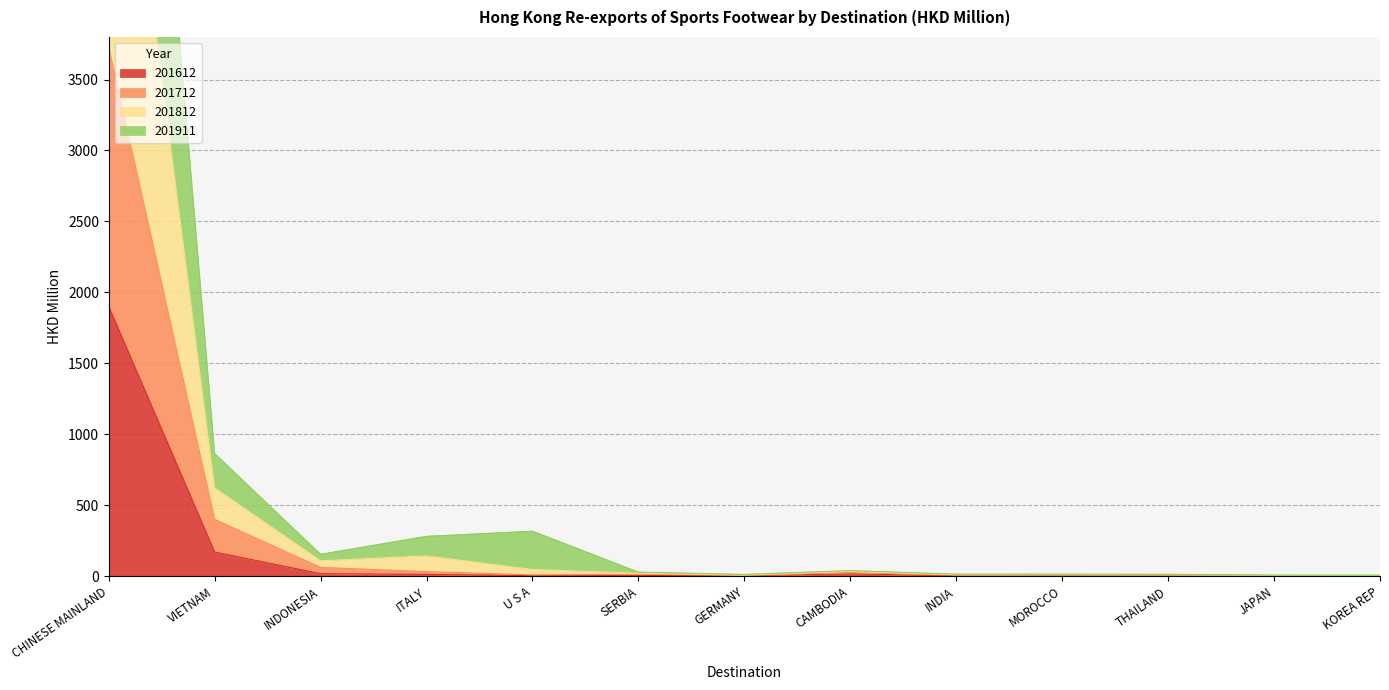

At which category does the chart reach its peak across all series?

CHINESE MAINLAND